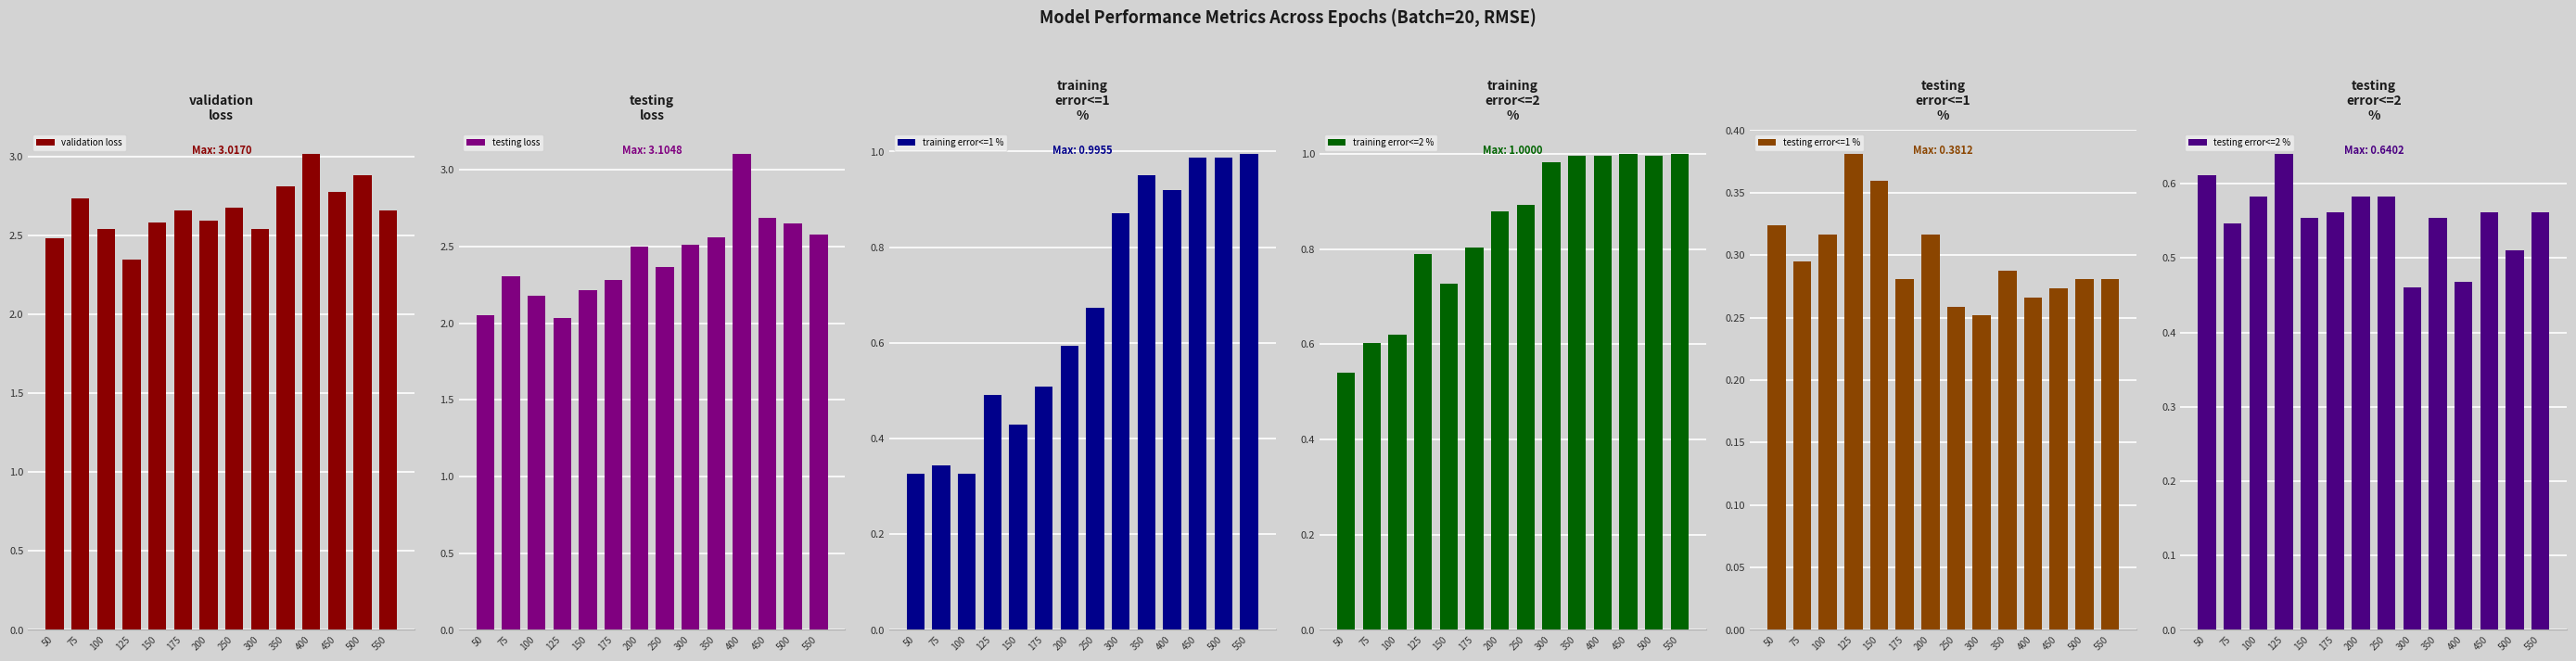

Reading right to left, extract all data points from this chart.

validation loss: 2.7	2.9	2.8	3.0	2.8	2.5	2.7	2.6	2.7	2.6	2.3	2.5	2.7	2.5
testing loss: 2.6	2.7	2.7	3.1	2.6	2.5	2.4	2.5	2.3	2.2	2.0	2.2	2.3	2.1
training error<=1 %: 1.0	1.0	1.0	0.9	1.0	0.9	0.7	0.6	0.5	0.4	0.5	0.3	0.3	0.3
training error<=2 %: 1.0	1.0	1.0	1.0	1.0	1.0	0.9	0.9	0.8	0.7	0.8	0.6	0.6	0.5
testing error<=1 %: 0.3	0.3	0.3	0.3	0.3	0.3	0.3	0.3	0.3	0.4	0.4	0.3	0.3	0.3
testing error<=2 %: 0.6	0.5	0.6	0.5	0.6	0.5	0.6	0.6	0.6	0.6	0.6	0.6	0.5	0.6